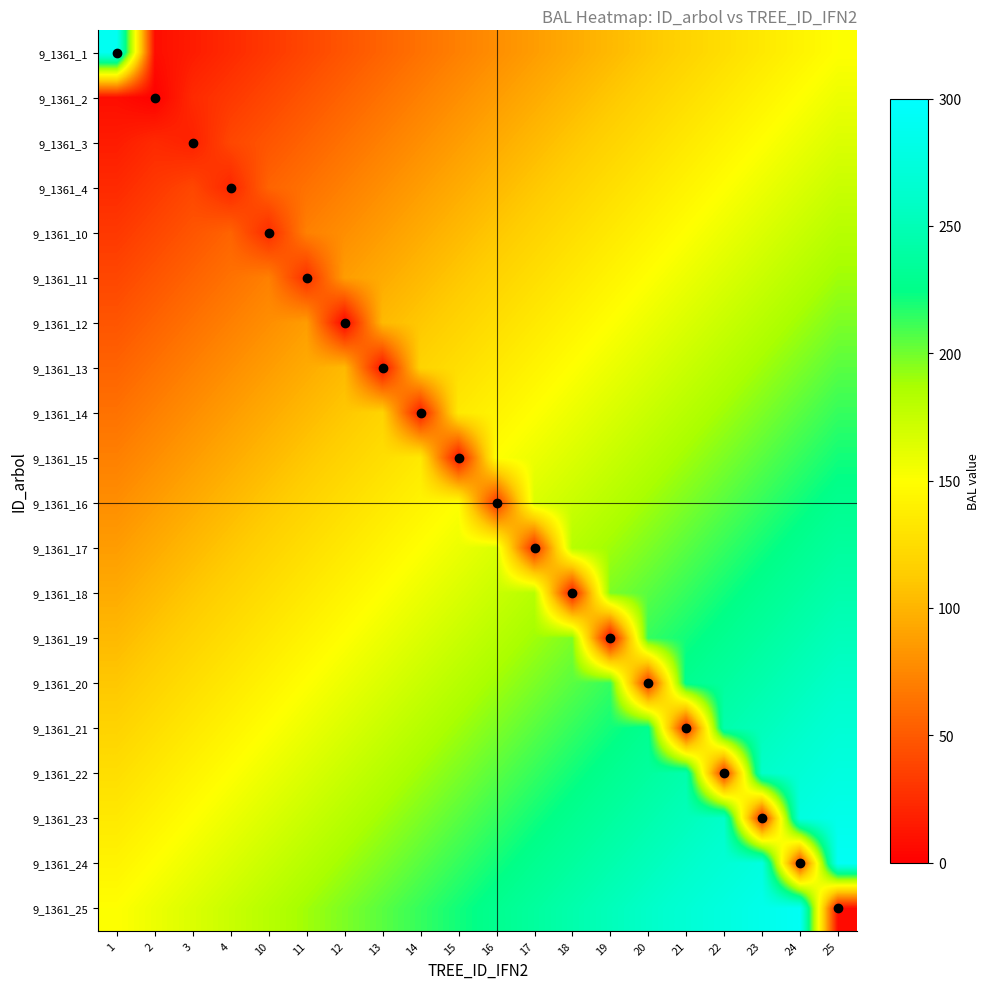

Rank the series at 10 from lowest to highest value.

9_1361_10, 9_1361_1, 9_1361_2, 9_1361_3, 9_1361_4, 9_1361_11, 9_1361_12, 9_1361_13, 9_1361_14, 9_1361_15, 9_1361_16, 9_1361_17, 9_1361_18, 9_1361_19, 9_1361_20, 9_1361_21, 9_1361_22, 9_1361_23, 9_1361_24, 9_1361_25